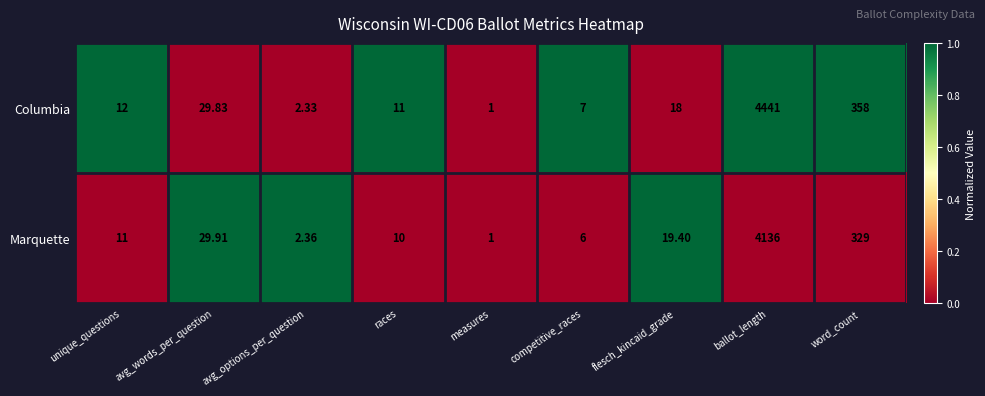

At which category is the sum across all series the highest?

ballot_length